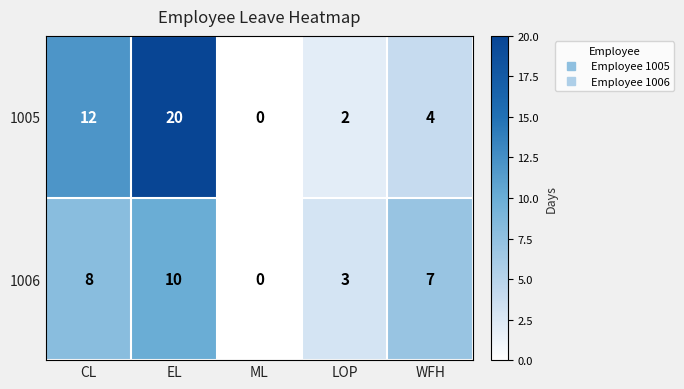

What is the maximum value shown in the chart?

20